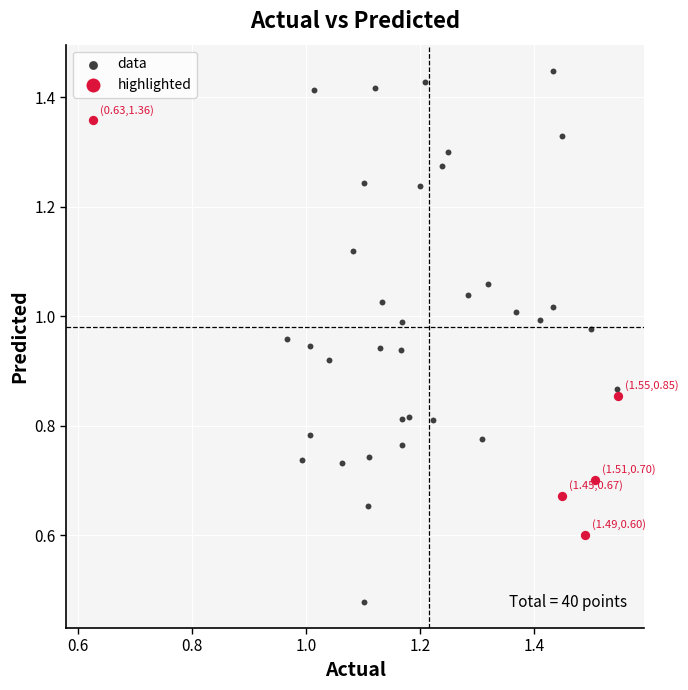

Which series reaches the minimum Y coordinate?

data